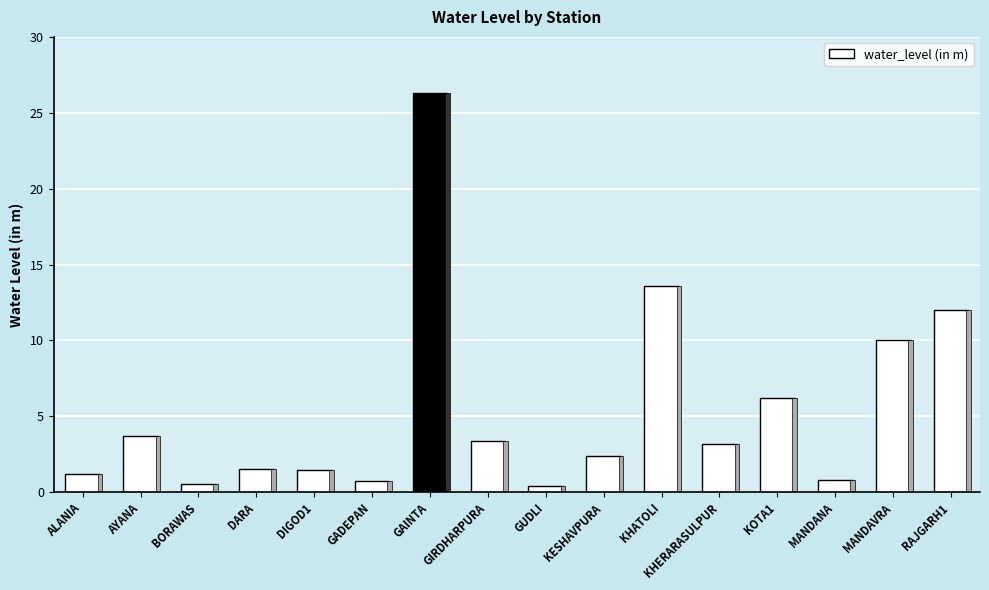

Count the number of values greater than 3.

8